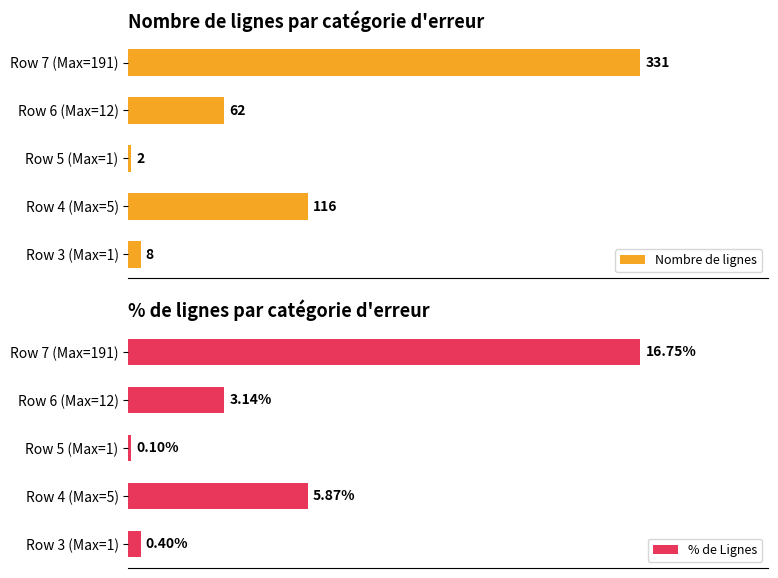

Which series has the widest spread of values?

Nombre de lignes